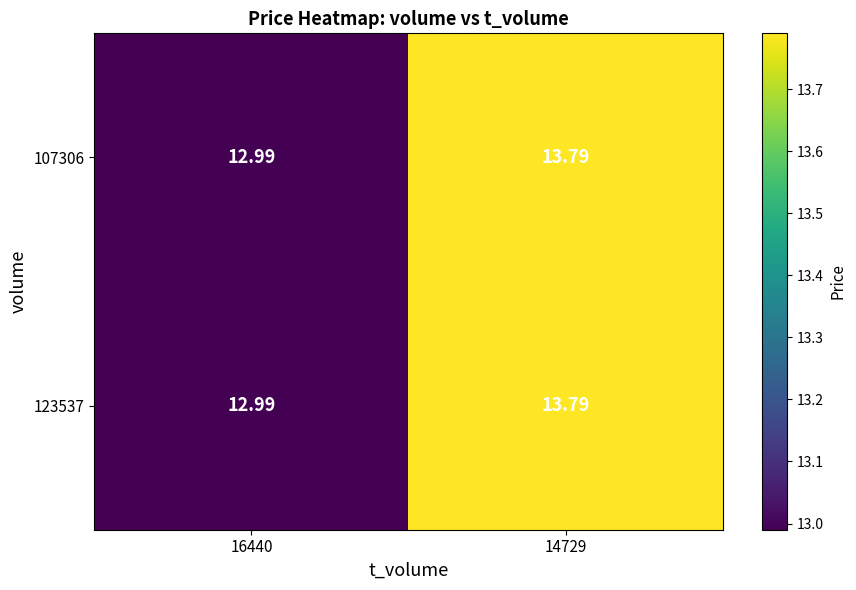

Reading left to right, list all the values displayed in this chart.

123537: 16440=13.0	14729=13.8
107306: 16440=13.0	14729=13.8